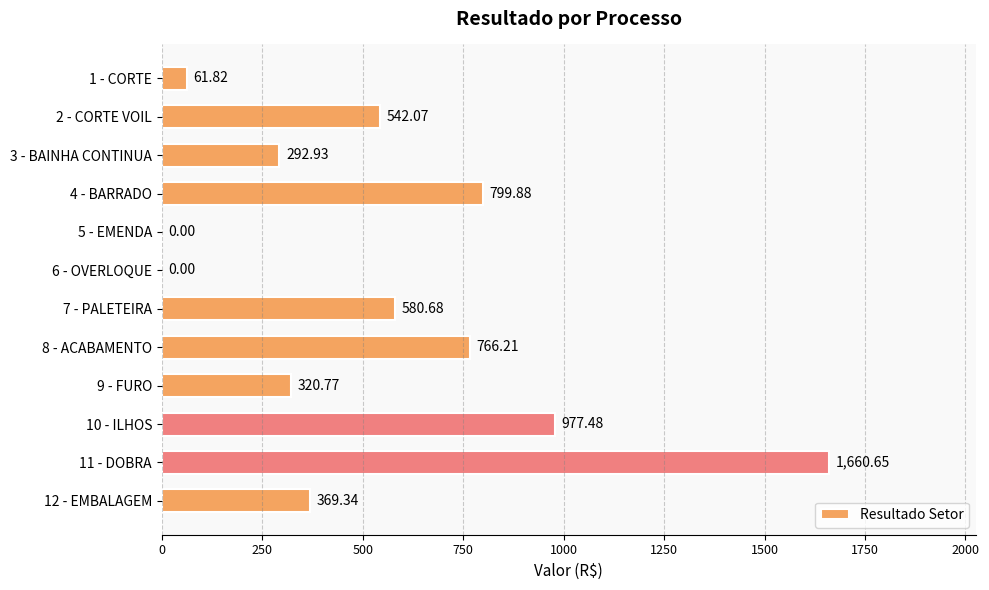

What is the change in value from 6 - OVERLOQUE to 7 - PALETEIRA?

+580.7